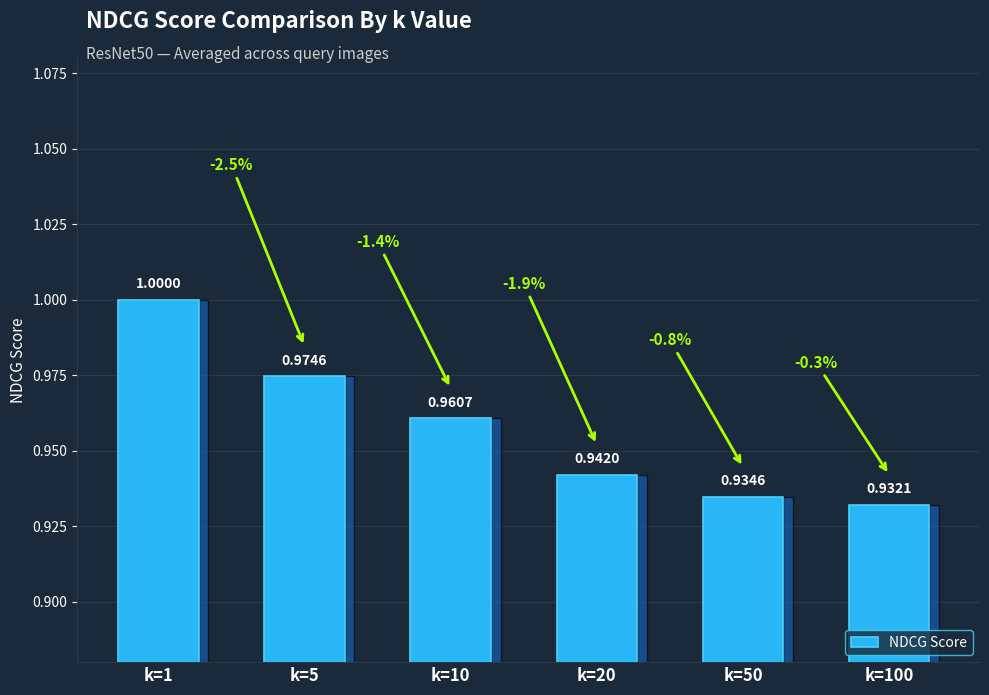

Which has a higher value, k=5 or k=20?

k=5